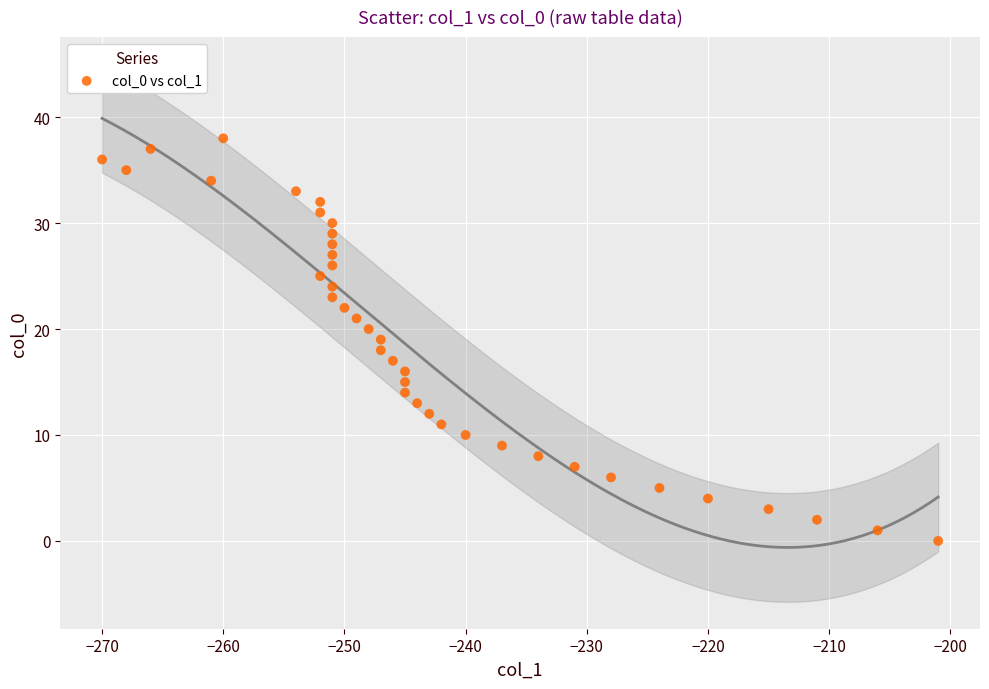

What is the range of X values (max minus min)?

69